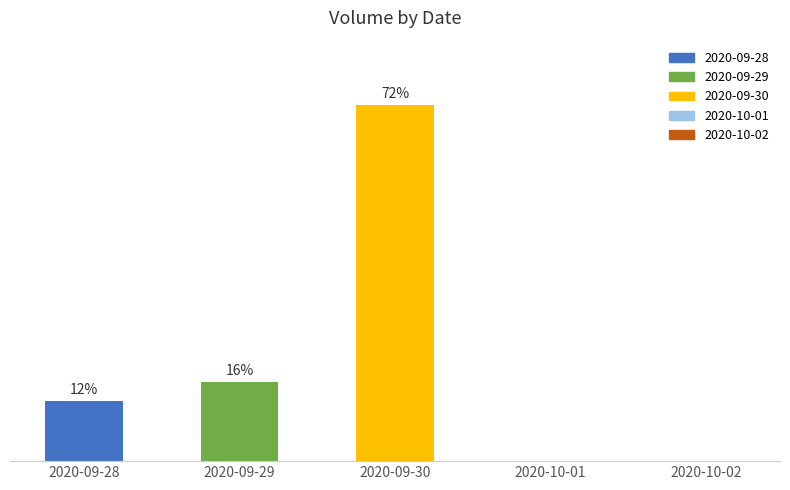

List the labels in order of value, smallest first.

2020-10-01, 2020-10-02, 2020-09-28, 2020-09-29, 2020-09-30